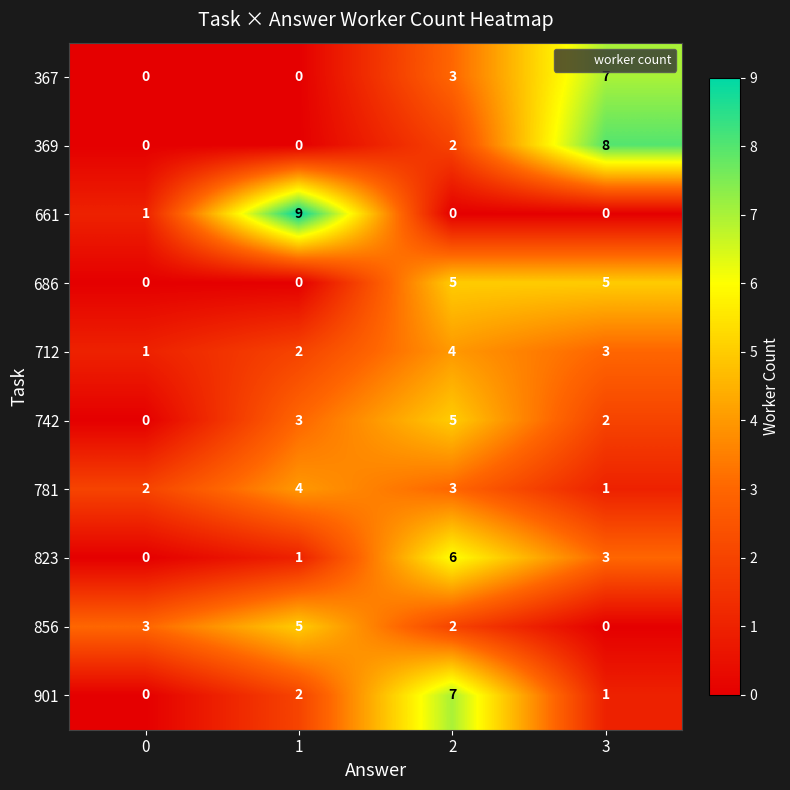

How many data points does each series have?

4